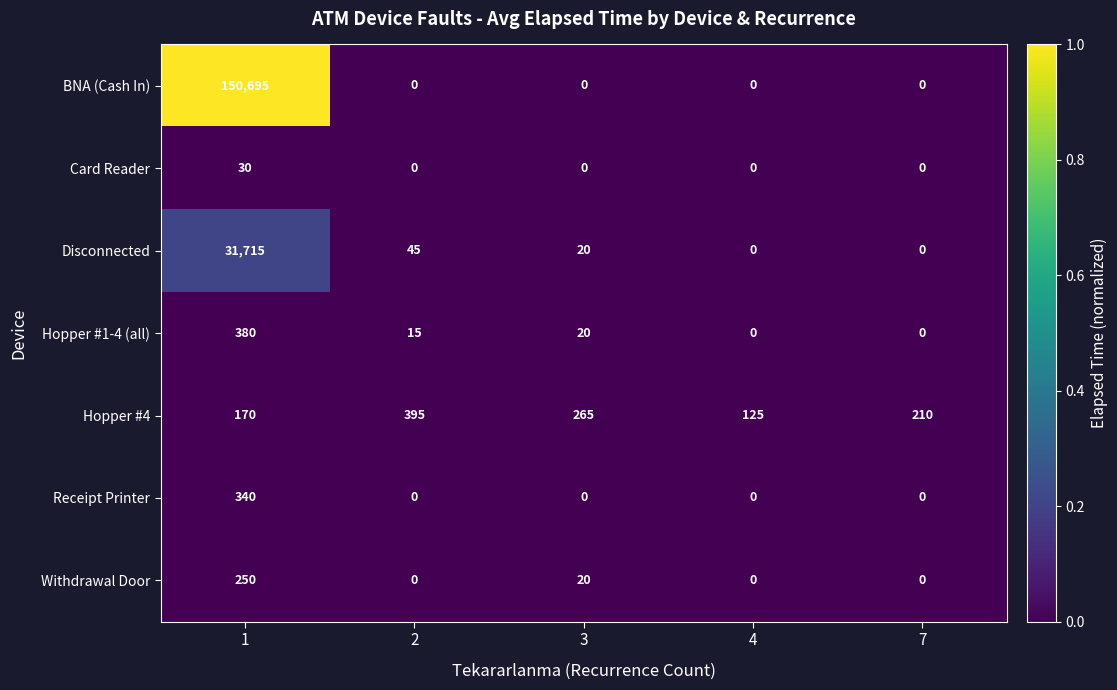

What is the approximate value of Card Reader at 1?

30